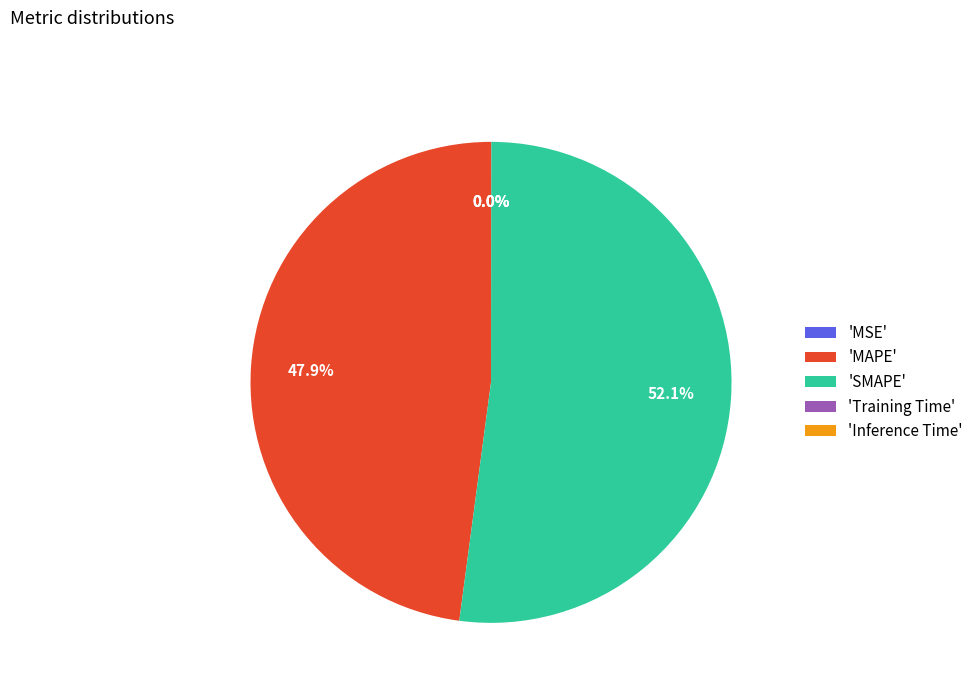

What is the largest slice in the pie chart?

'SMAPE'